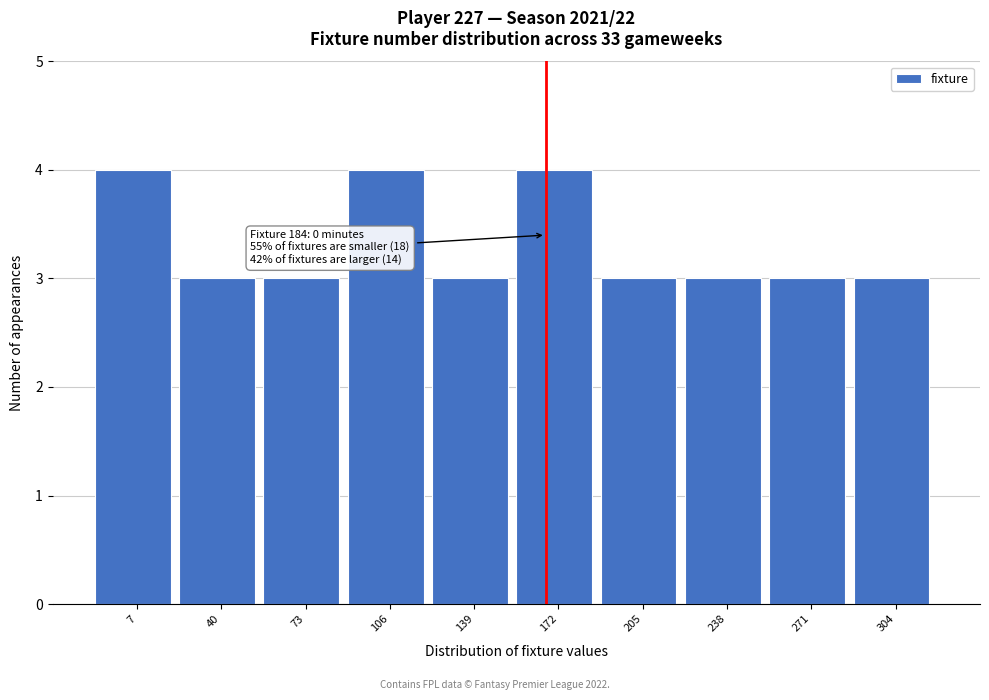

Reading left to right, list all the values displayed in this chart.

7=4	40=3	73=3	106=4	139=3	172=4	205=3	238=3	271=3	304=3